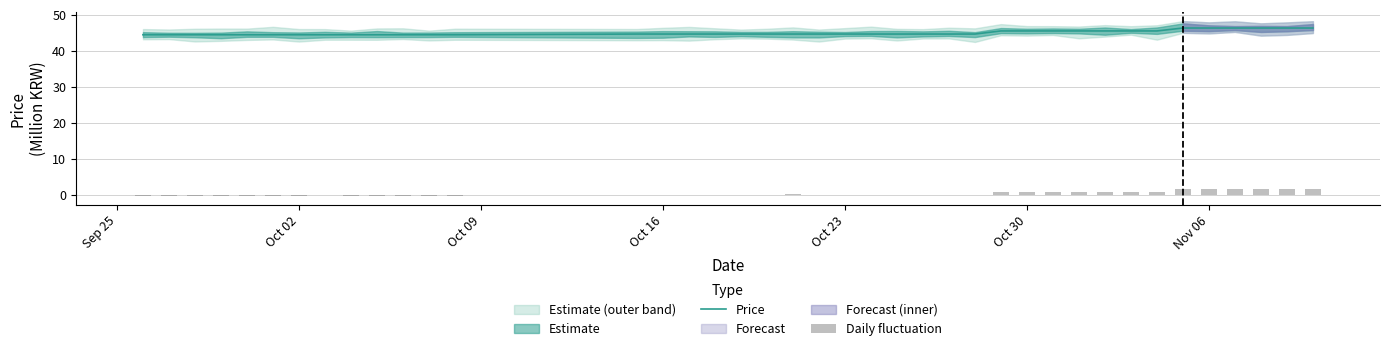

What is the sum of all Daily fluctuation values?

14.2